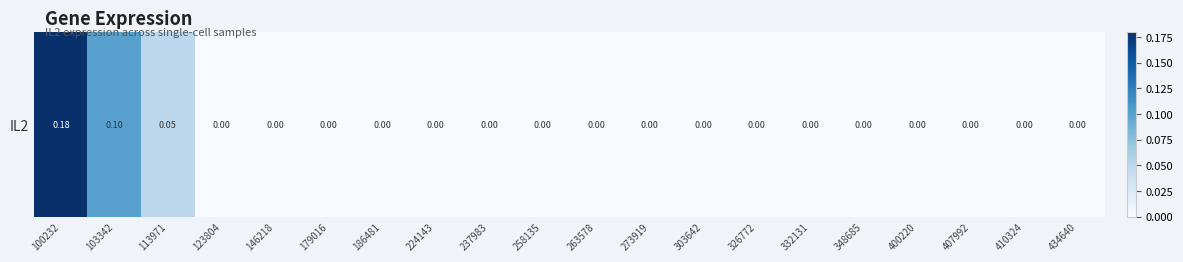

Which label corresponds to the largest value in the chart?

100232